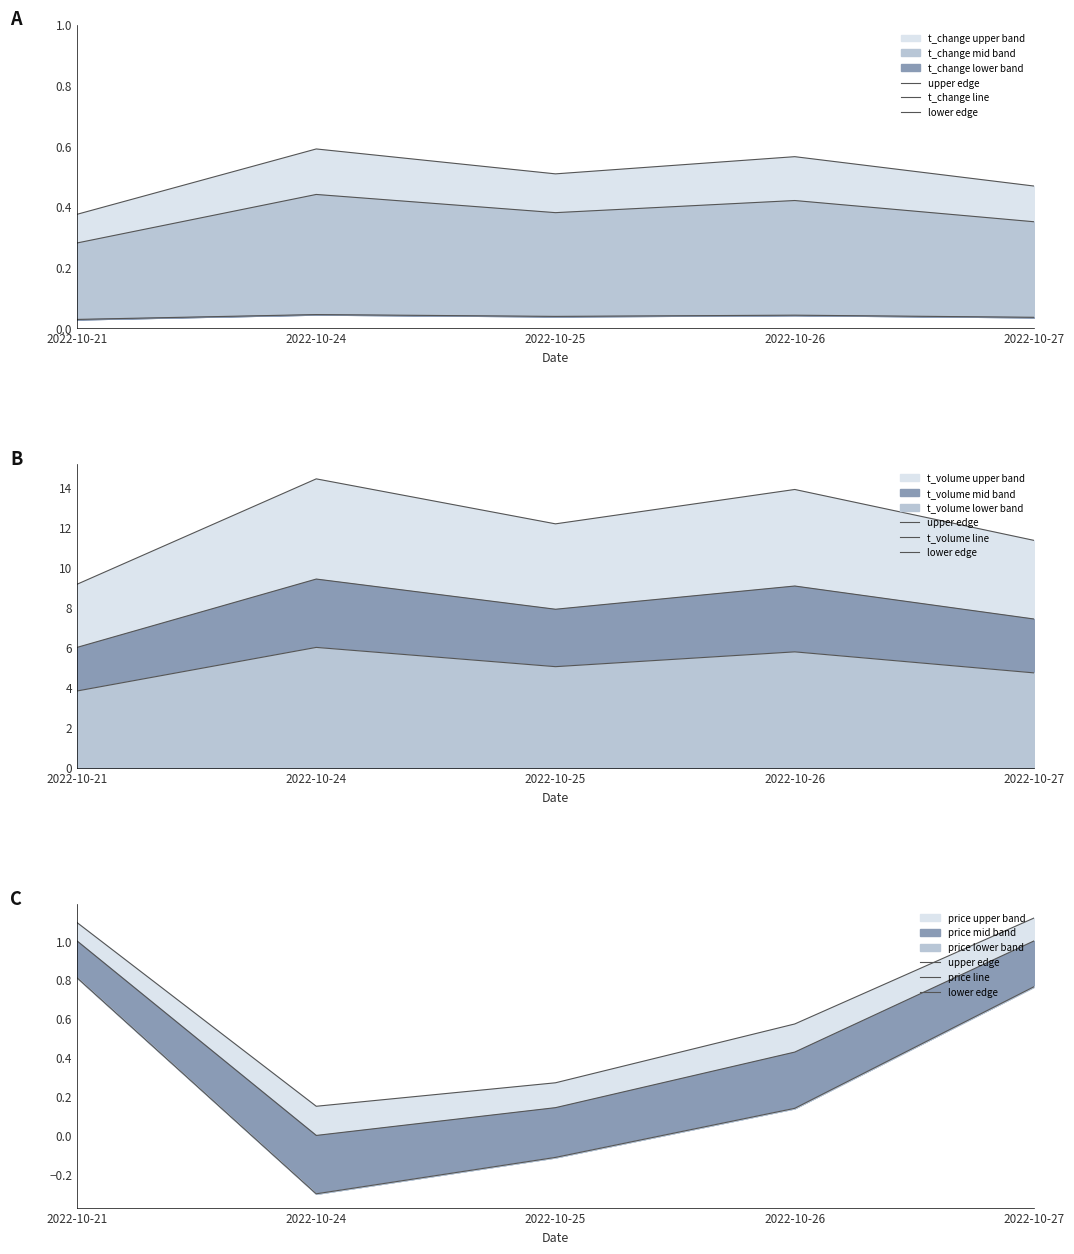

Which has a higher value, 2022-10-27 or 2022-10-21?

2022-10-27